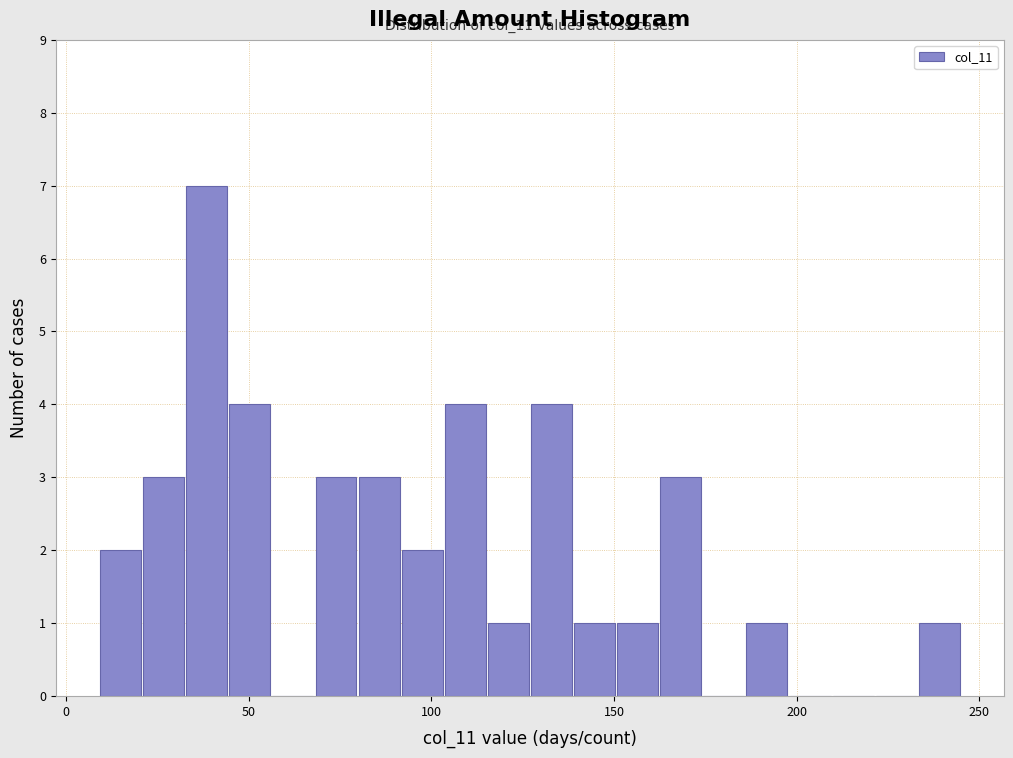

Read against the x-axis, roughly where is the centre of the tallest bar?

40